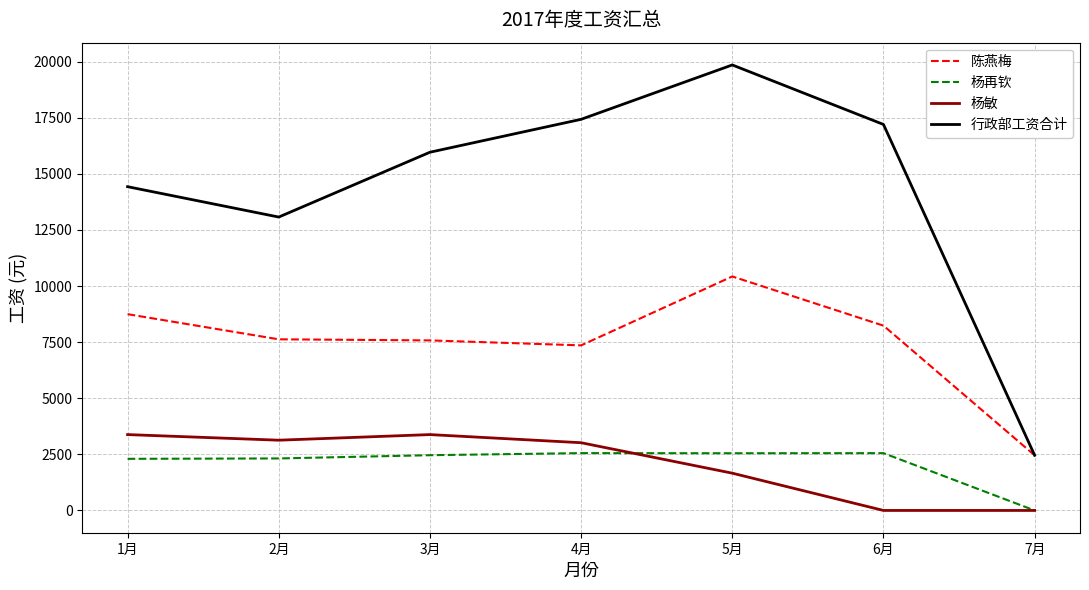

At which category is the sum across all series the highest?

5月